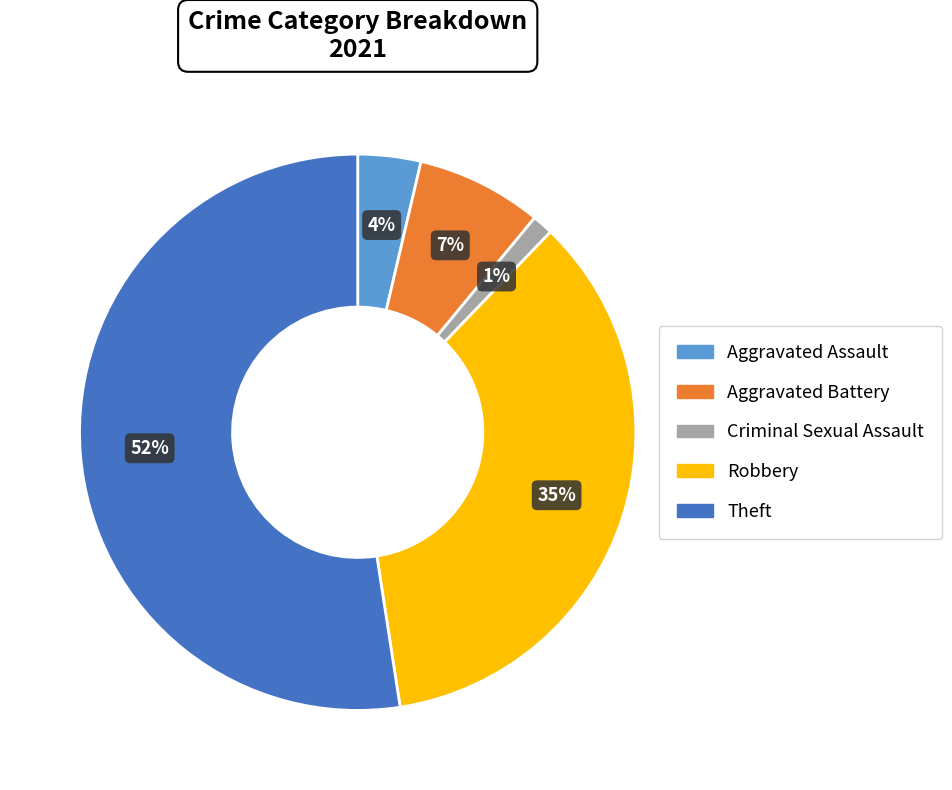

True or false: Robbery accounts for 35% of the total.

True